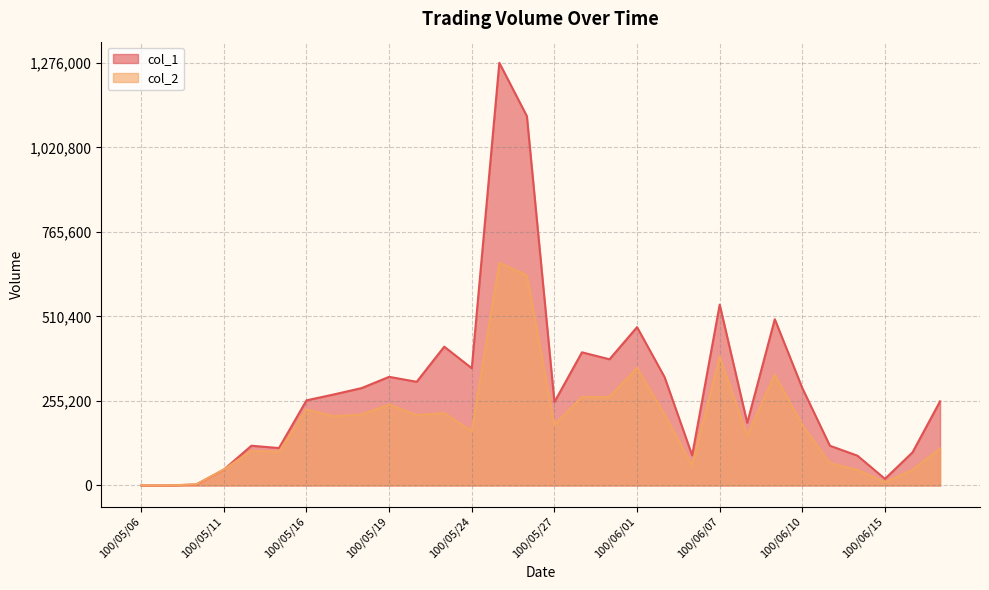

How many distinct data groups are displayed?

2